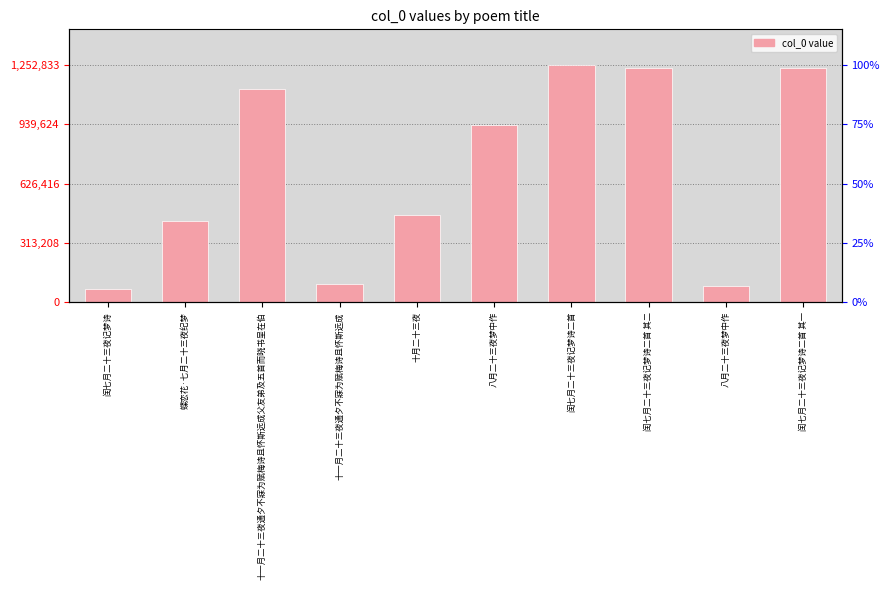

List the labels in order of value, largest first.

闰七月二十三夜记梦诗二首, 闰七月二十三夜记梦诗二首 其二, 闰七月二十三夜记梦诗二首 其一, 十一月二十三夜通夕不寐为赋梅诗且怀斯远成父友弟及五首而晓书呈在伯, 八月二十三夜梦中作, 十月二十三夜, 蝶恋花·七月二十三夜纪梦, 十一月二十三夜通夕不寐为赋梅诗且怀斯远成, 八月二十三夜梦中作, 闰七月二十三夜记梦诗